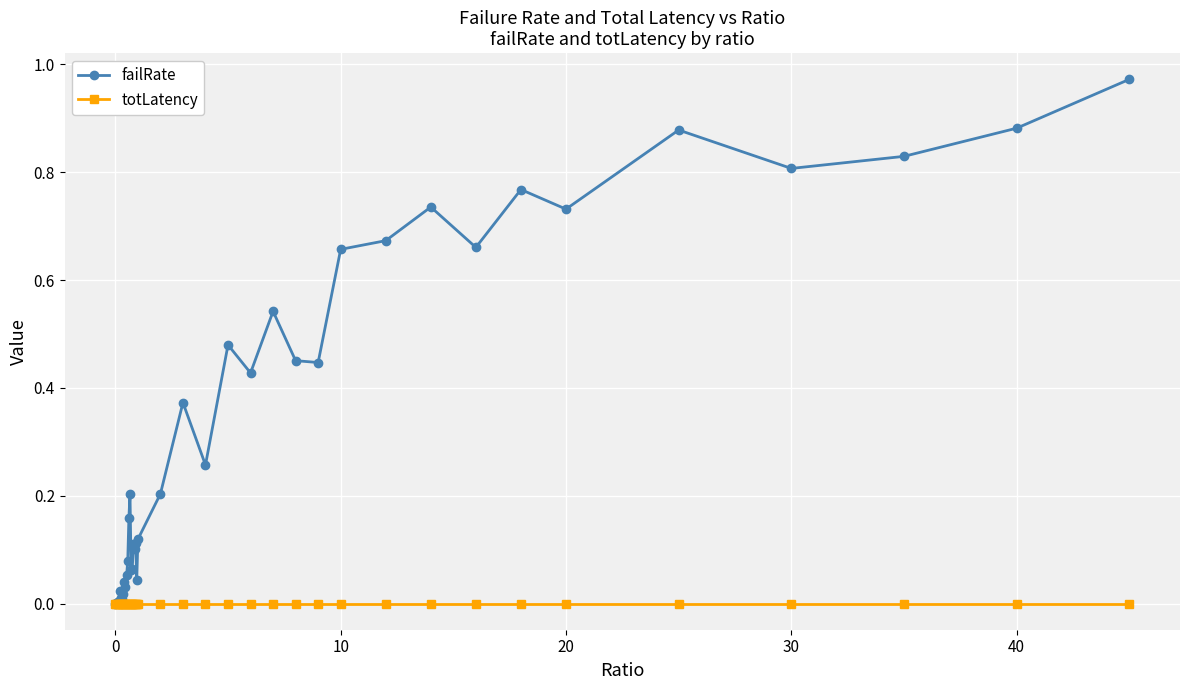

After their last crossing, which series has the higher values: totLatency or failRate?

failRate